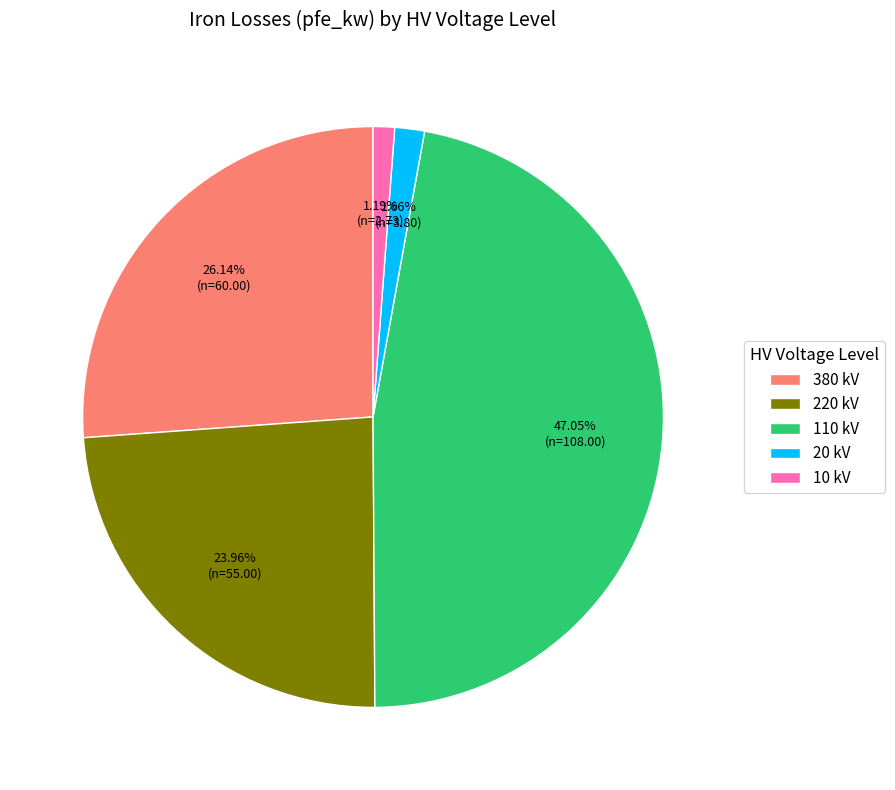

Combined, do 220 kV and 20 kV account for over 50%?

No